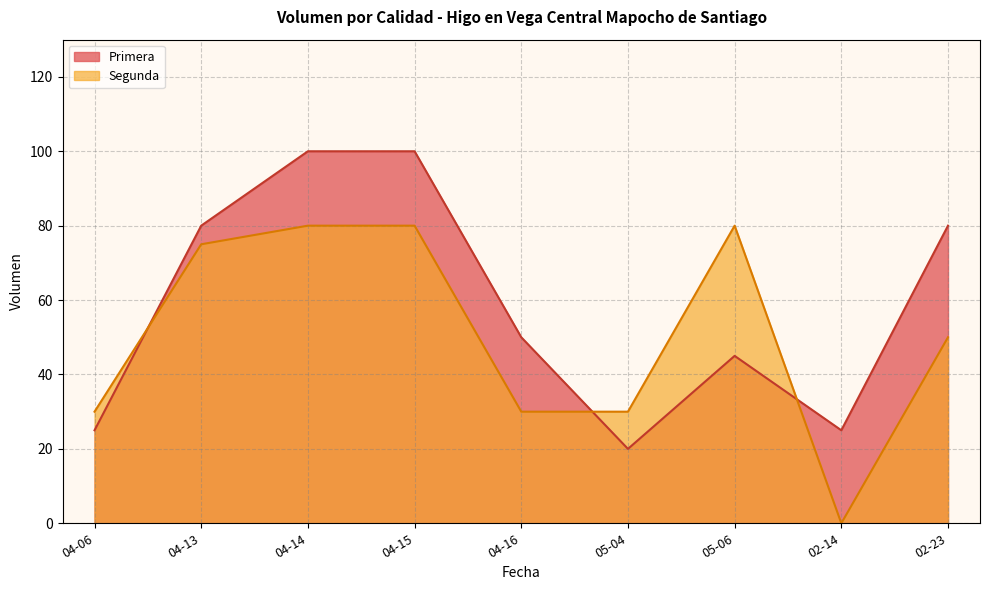

After their last crossing, which series has the higher values: Primera or Segunda?

Primera